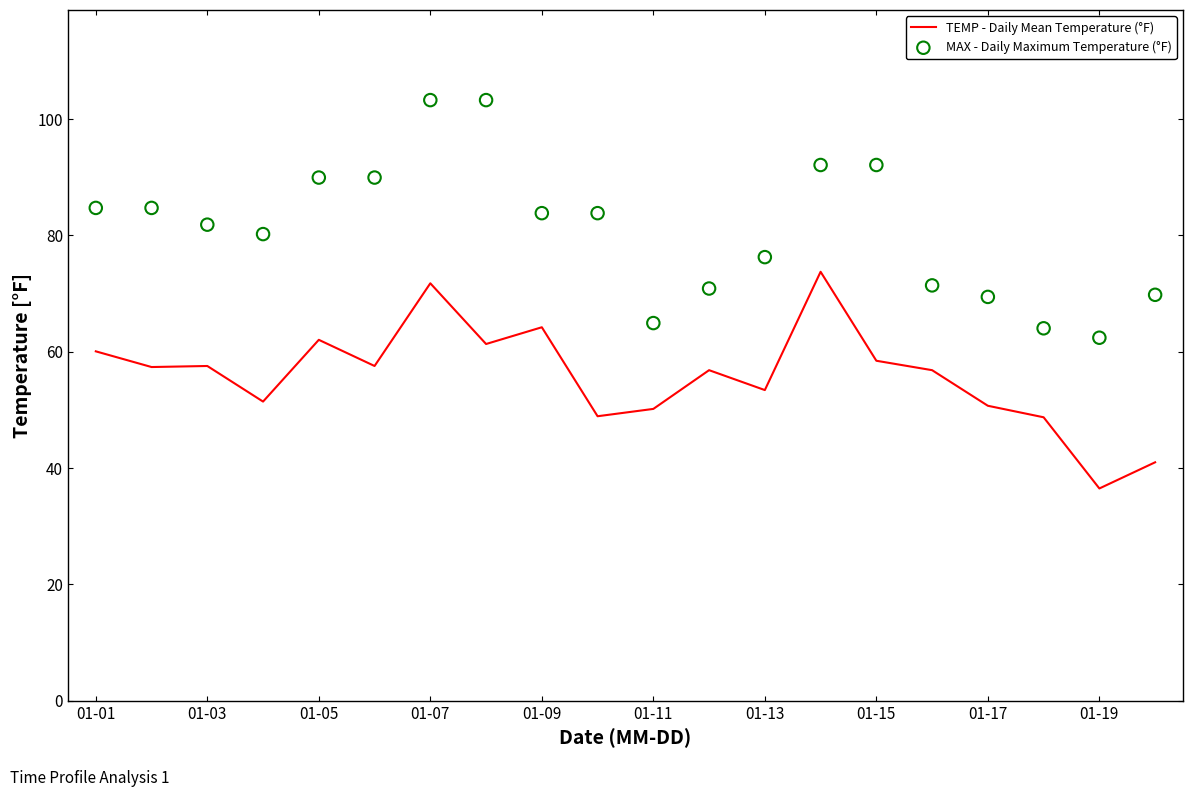

Which series reaches the minimum Y coordinate?

TEMP - Daily Mean Temperature (°F)